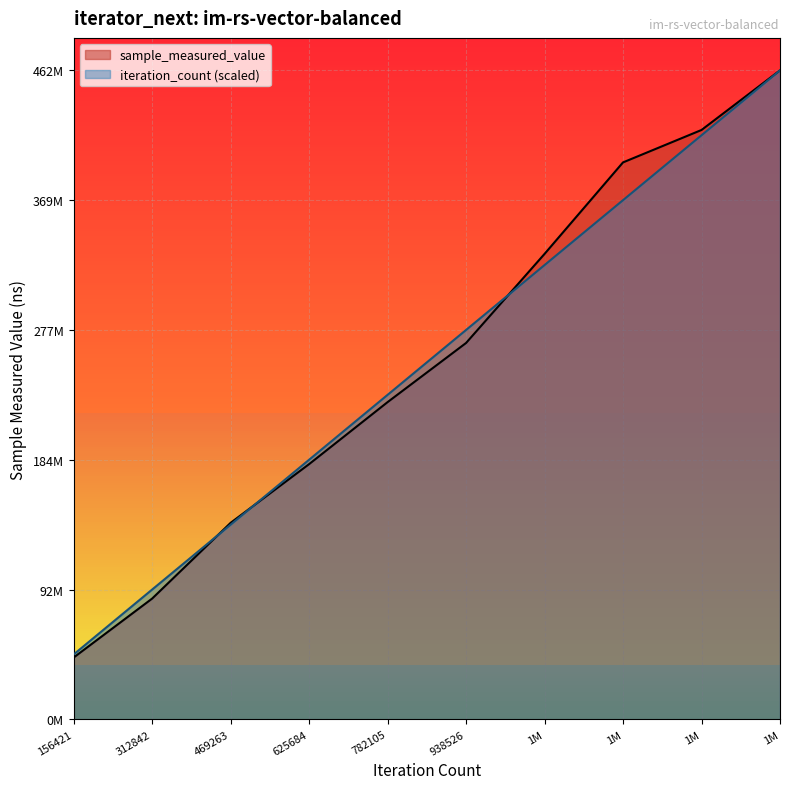

True or false: sample_measured_value has more than 1 points higher than both neighbors.

False